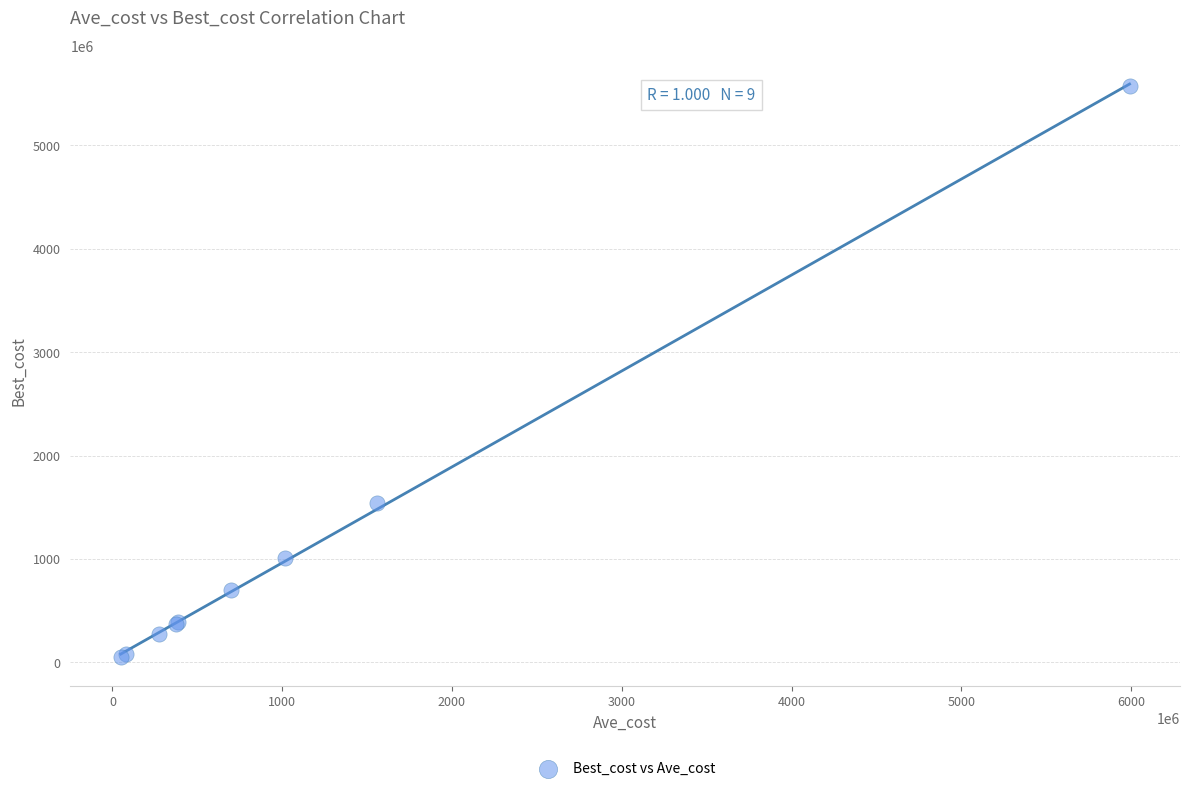

What Y value in the scatter plot is closest to 2810597899?

1541479240.4